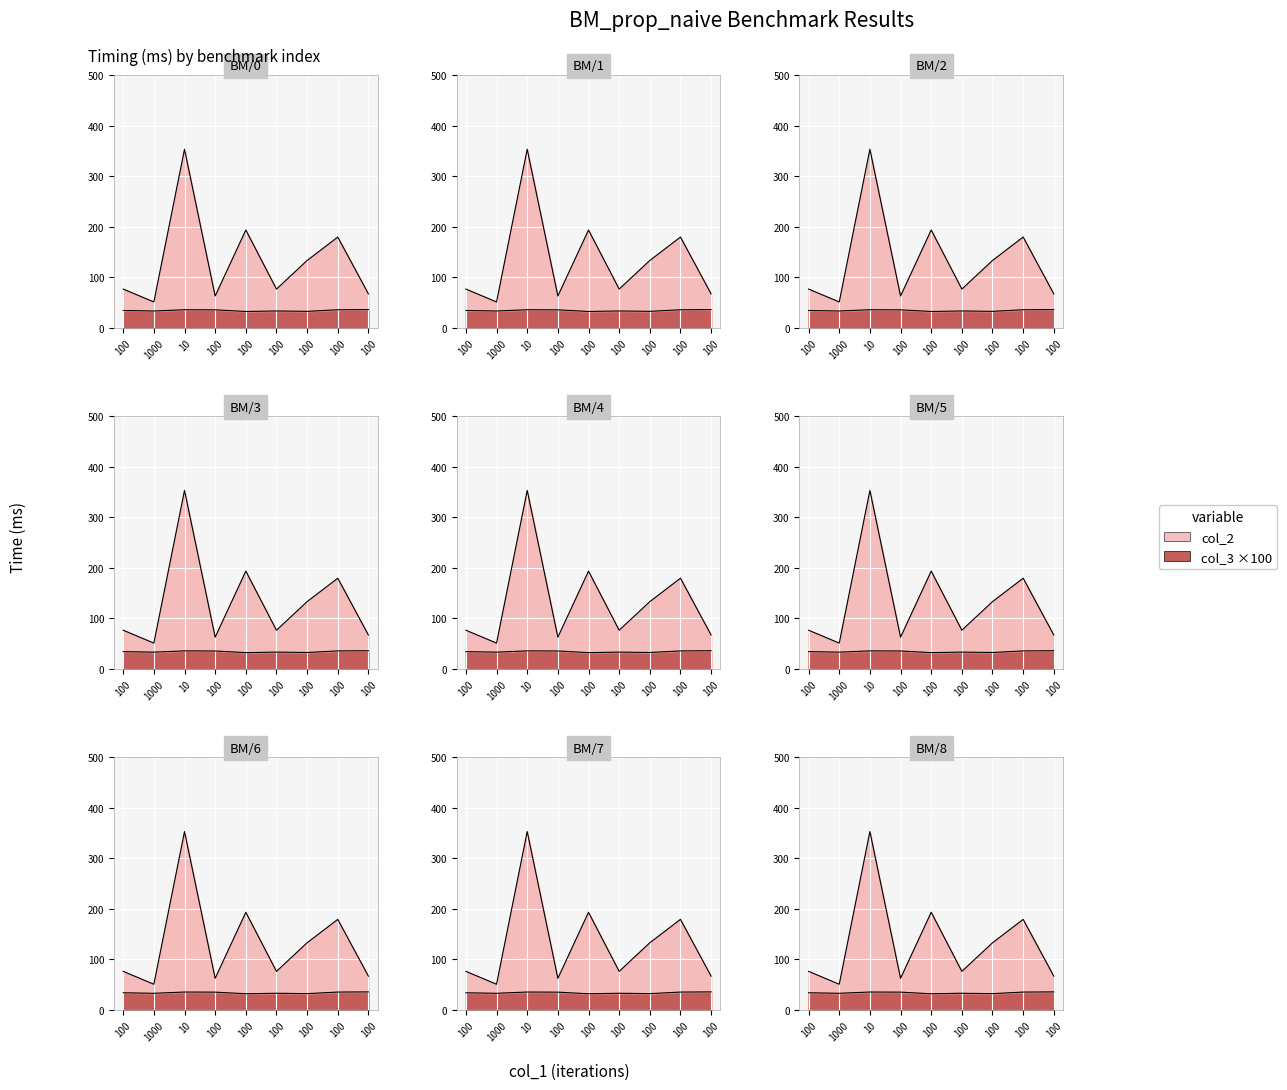

Read the col_3 value at 100.

35.5